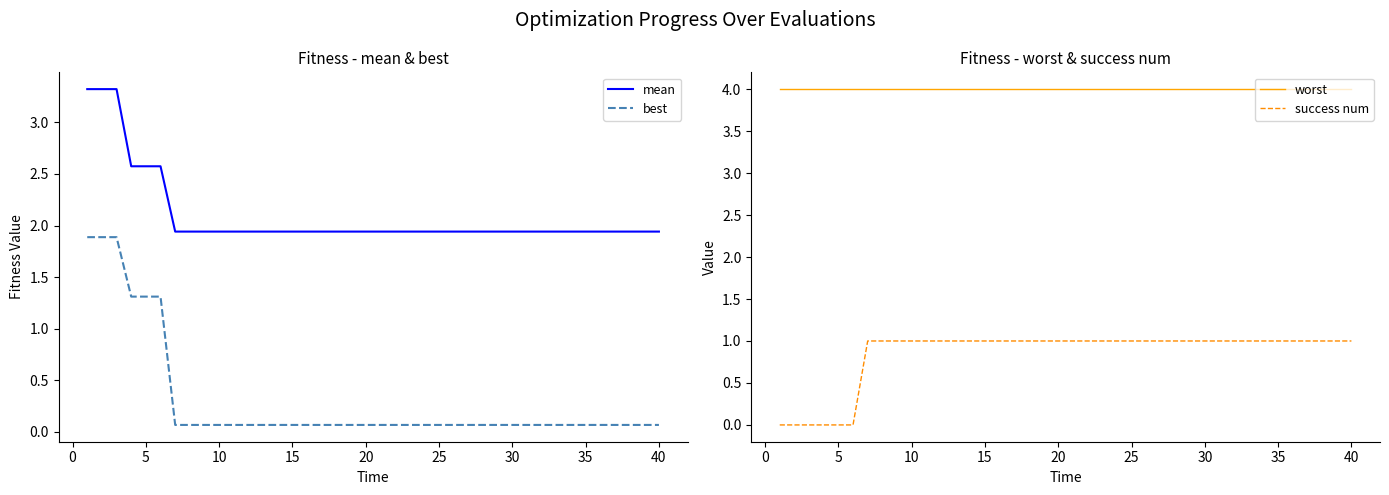

True or false: best has more than 0 interior local peaks.

False